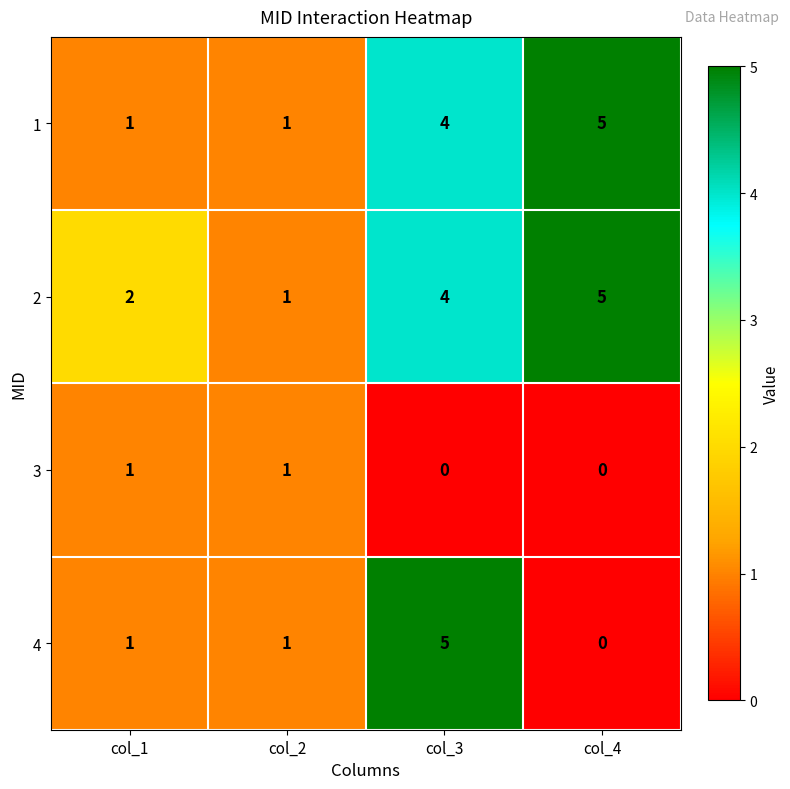

Count the number of data series in this chart.

4